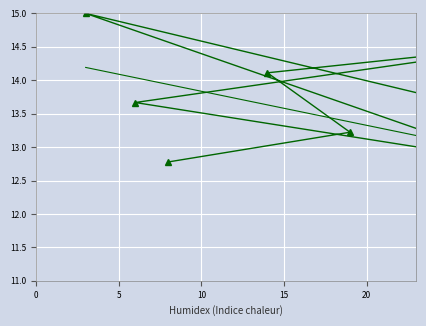

The value at 25 is 2.5. True or false?

False